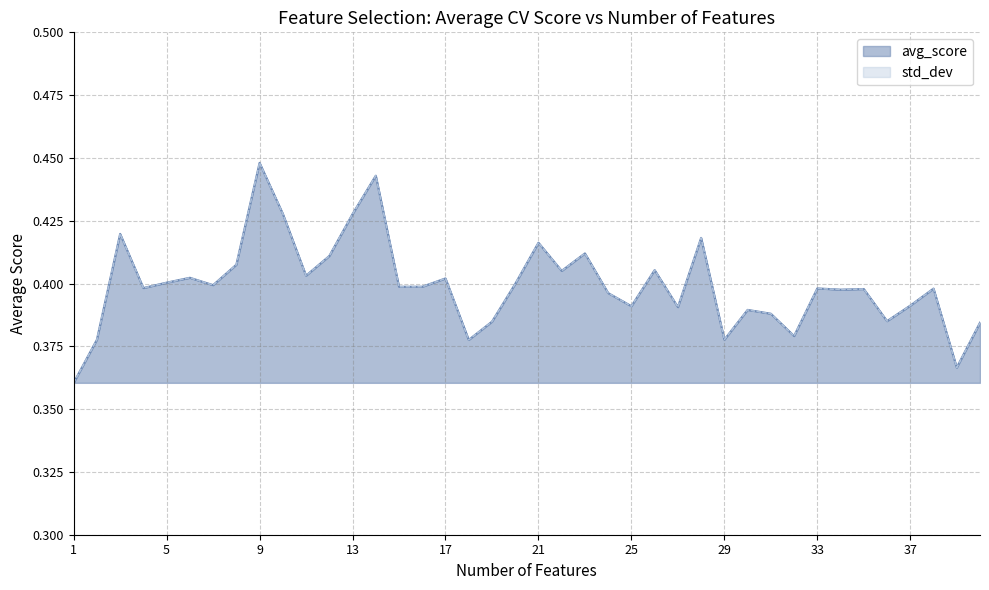

The value at 22 is 0.4. True or false?

True